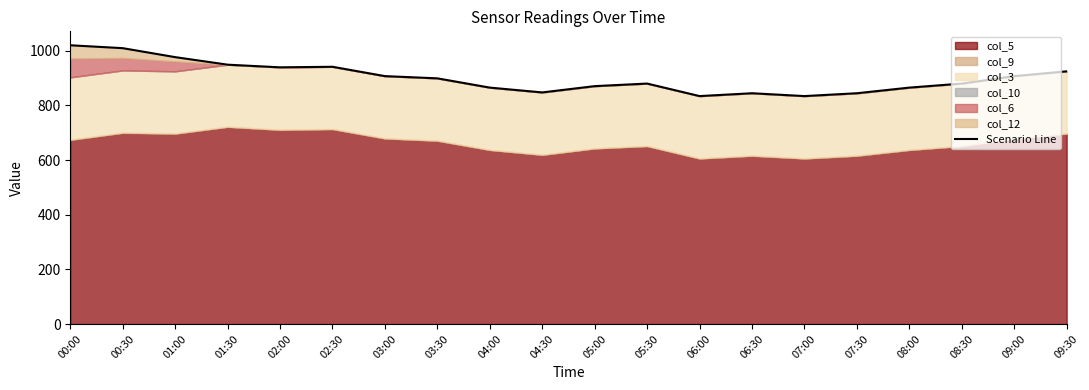

At which category does the chart reach its peak across all series?

00:00